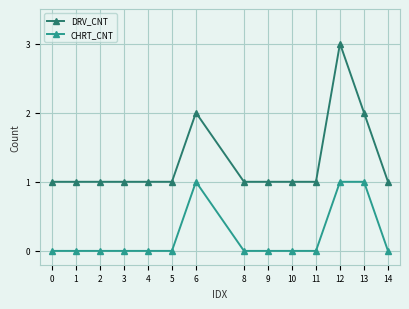

Is it true that DRV_CNT equals 1 at 4?

True